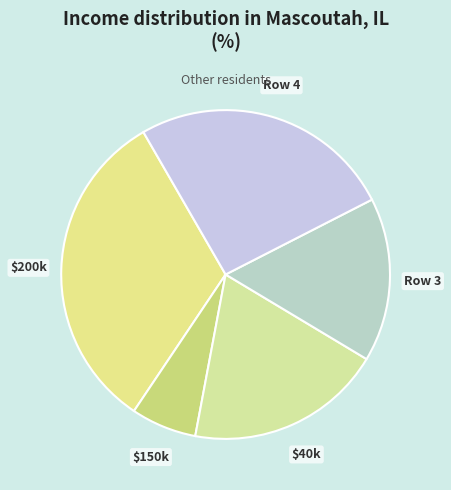

How many slices are in this pie chart?

5